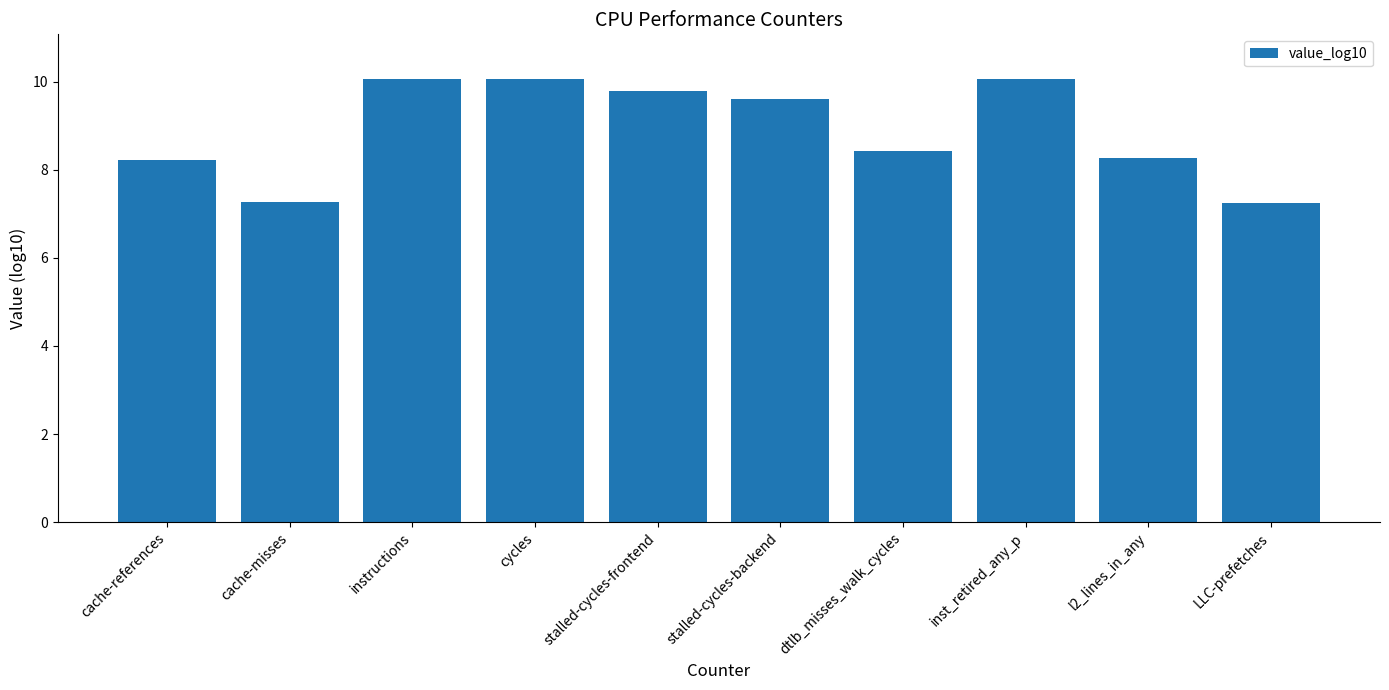

What is the change in value from stalled-cycles-backend to inst_retired_any_p?

+0.5